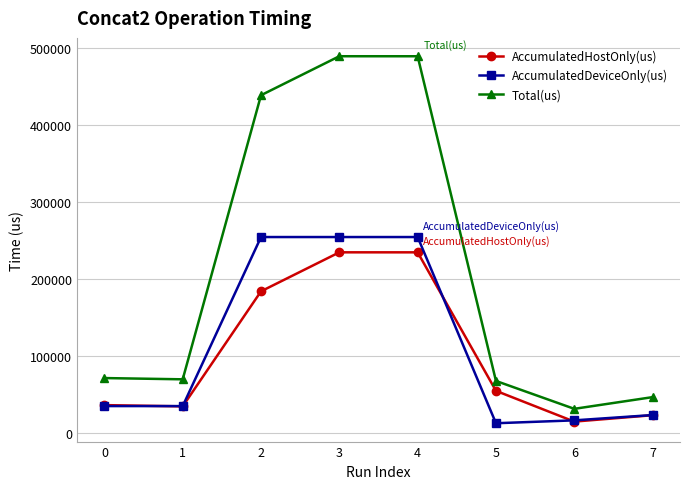

Between 1 and 7, which series saw the biggest shift?

Total(us)